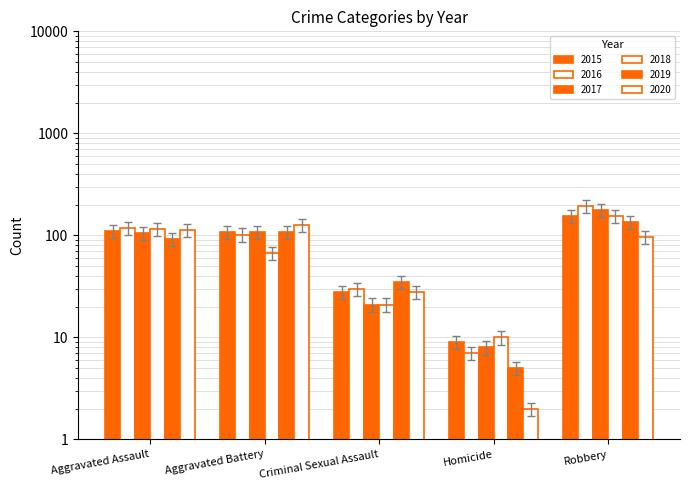

At which label does 2018 reach its peak?

Robbery